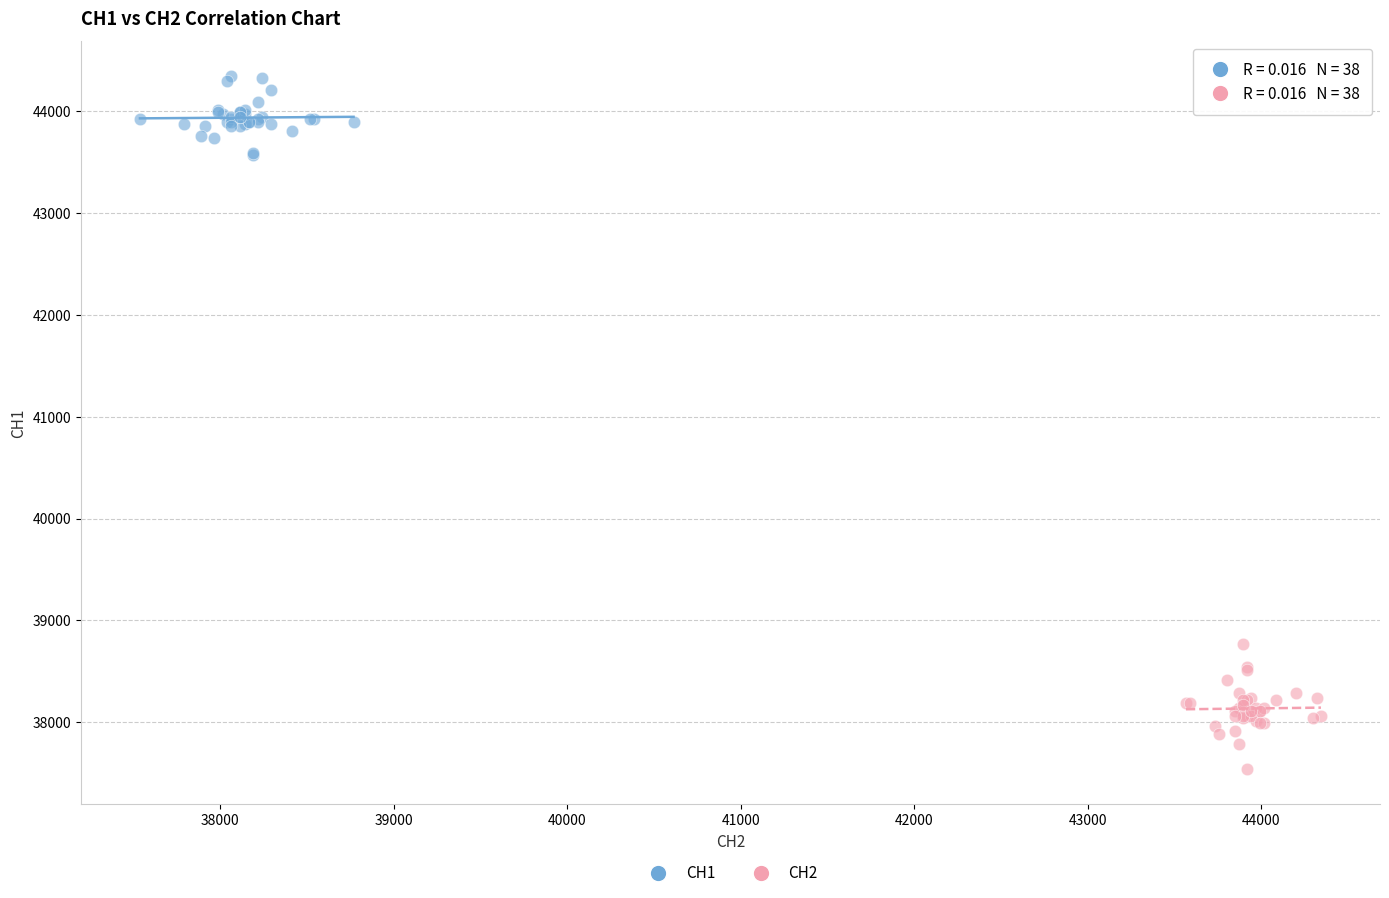

Which series contains the highest Y value?

CH1